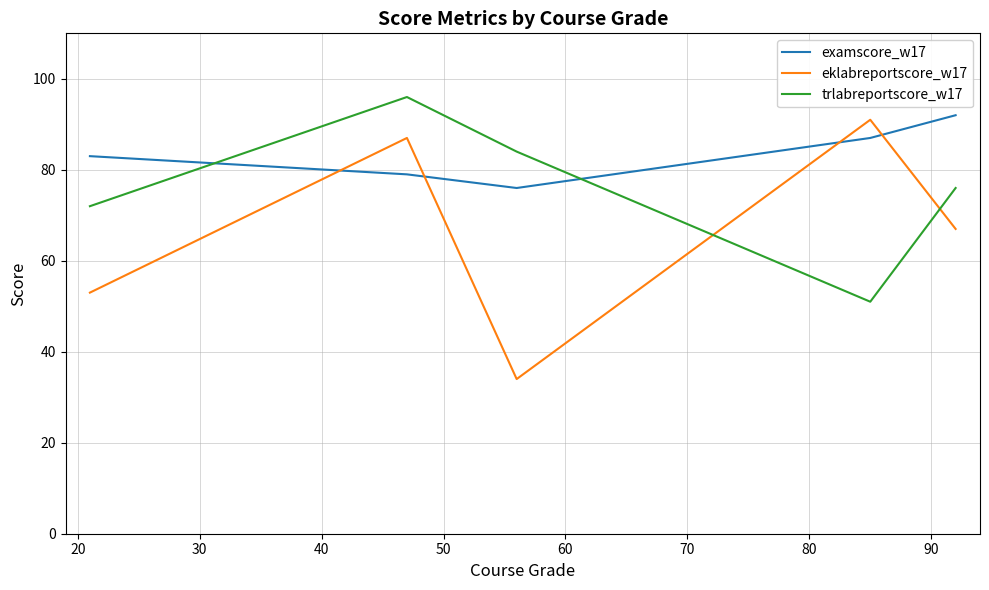

Which series has the largest total across all categories?

examscore_w17